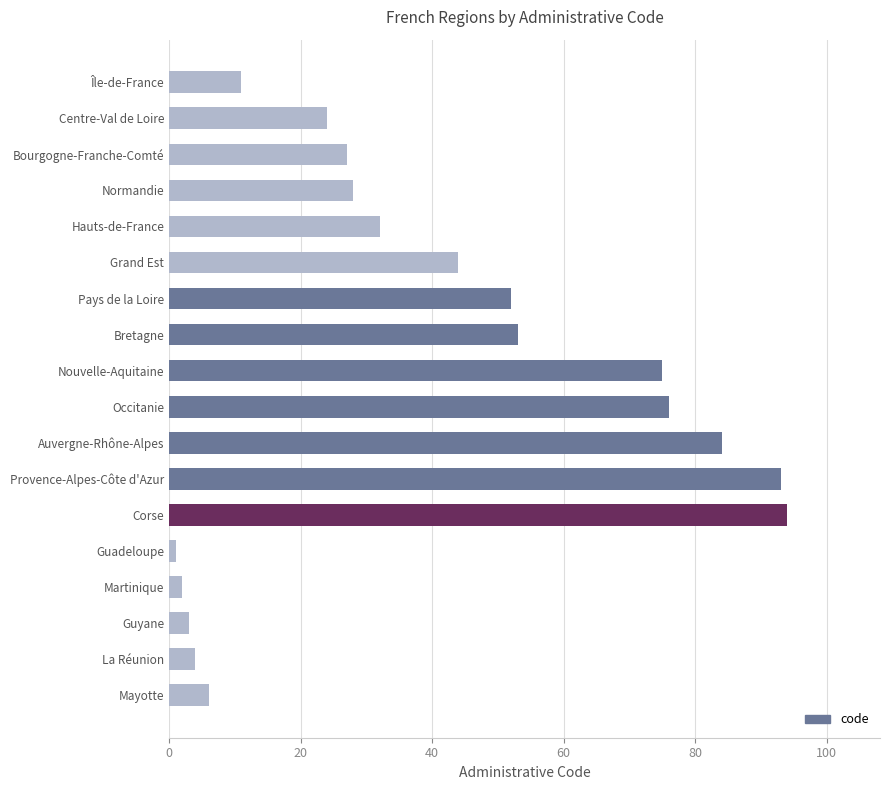

Are the bars grouped side by side (vs. stacked)?

No